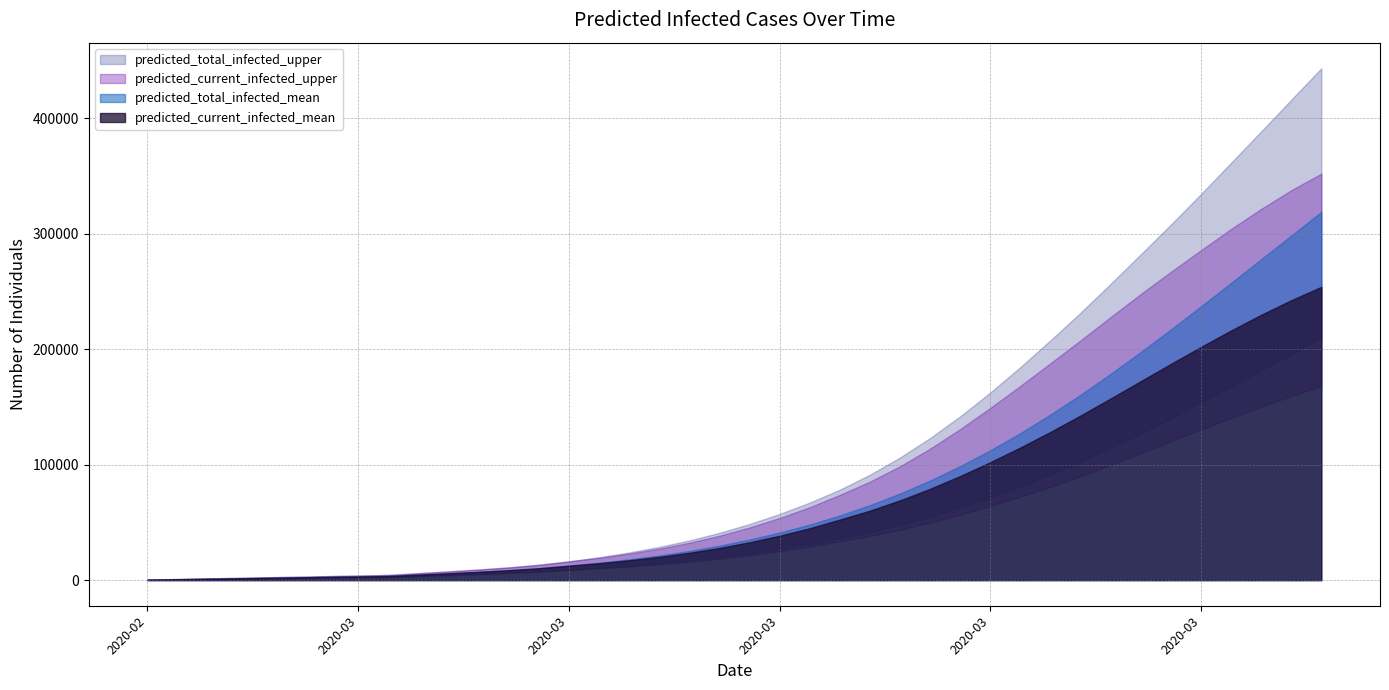

What is the maximum value shown in the chart?

443291